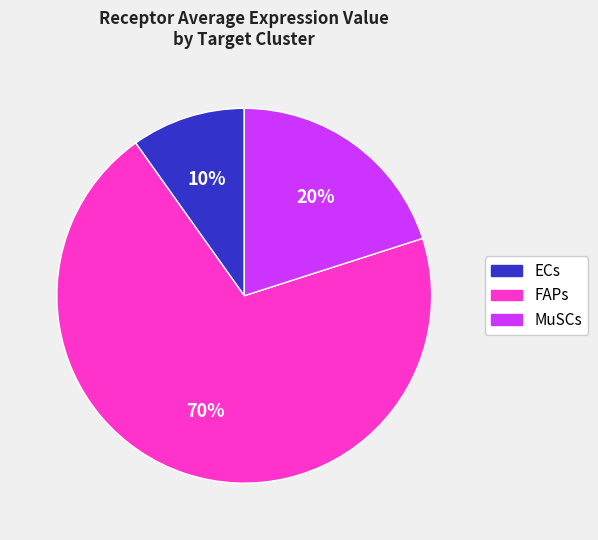

Count the number of slices in the pie.

3